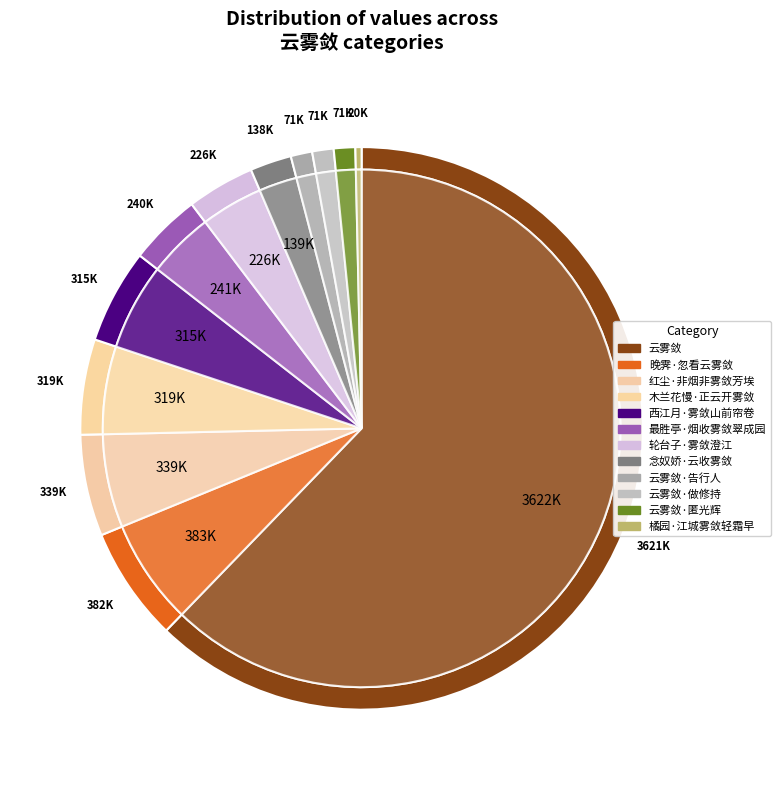

Is 云雾敛 the majority of the pie?

No